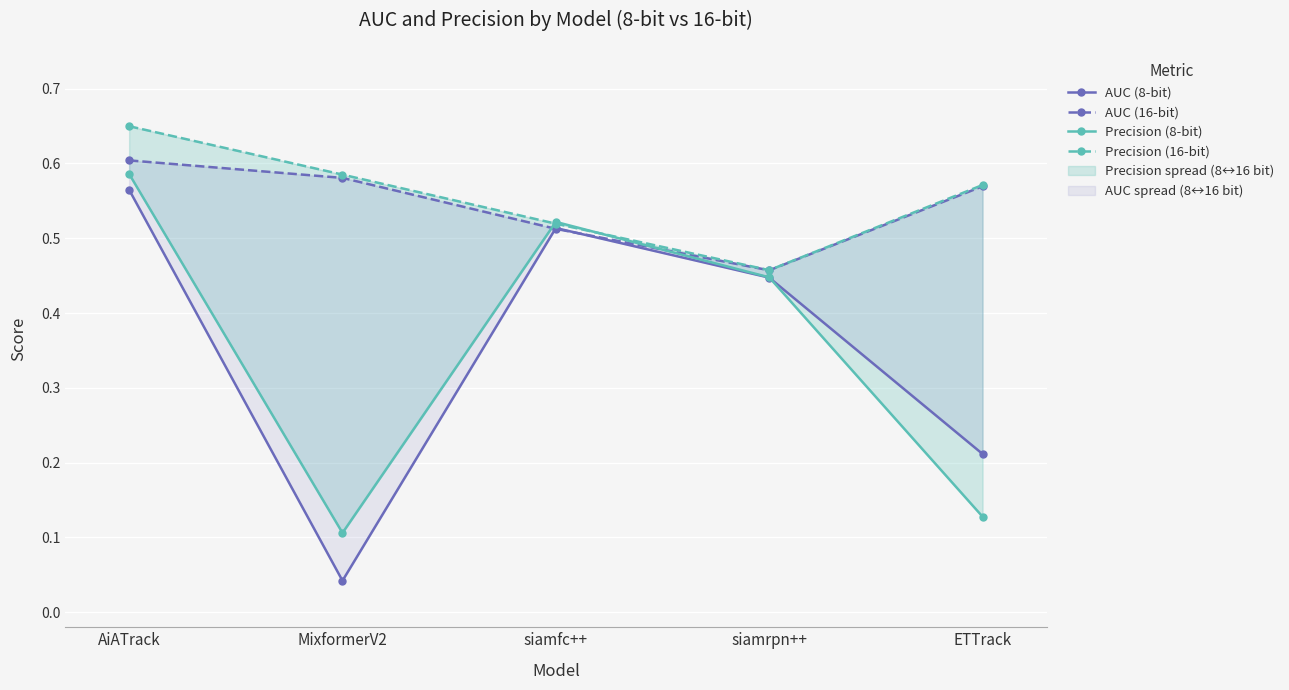

At which category does the chart reach its peak across all series?

AiATrack